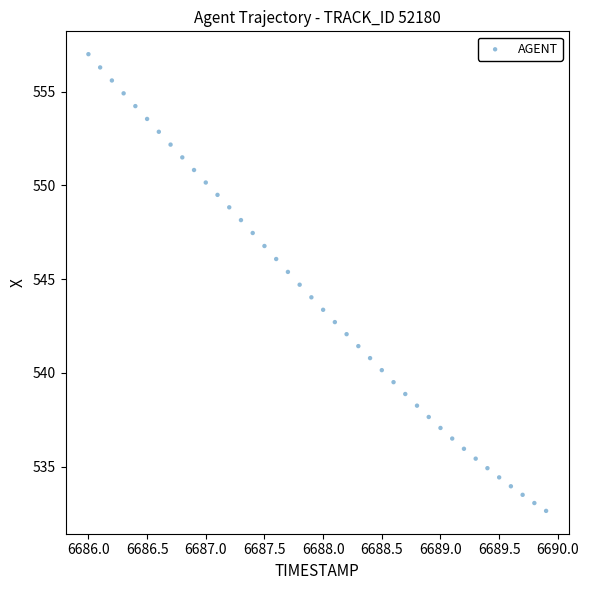

What is the range of Y values (max minus min)?

24.4